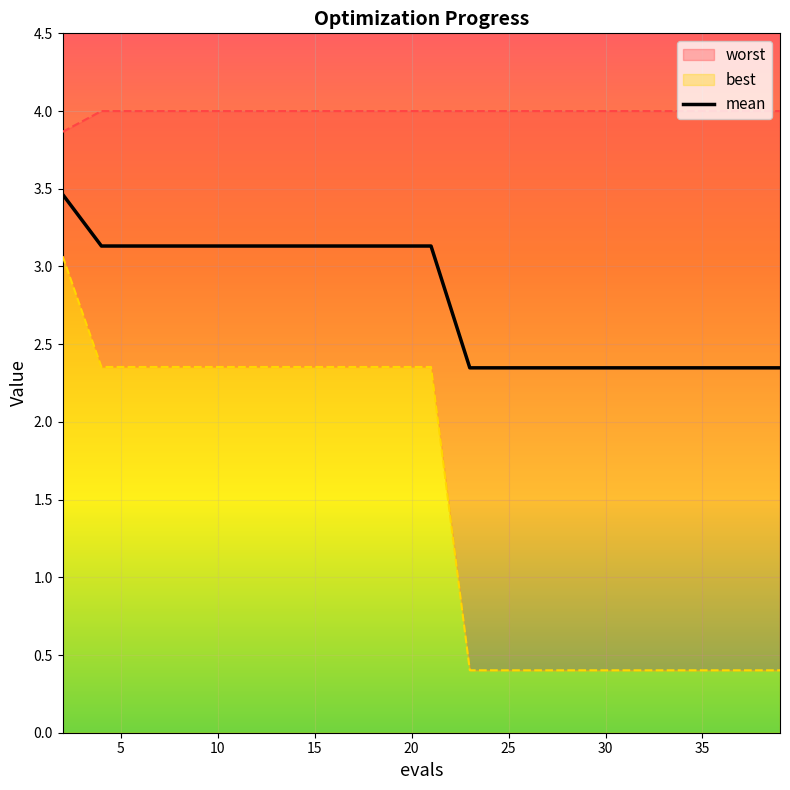

Is it true that worst equals 4.0 at 16?

True